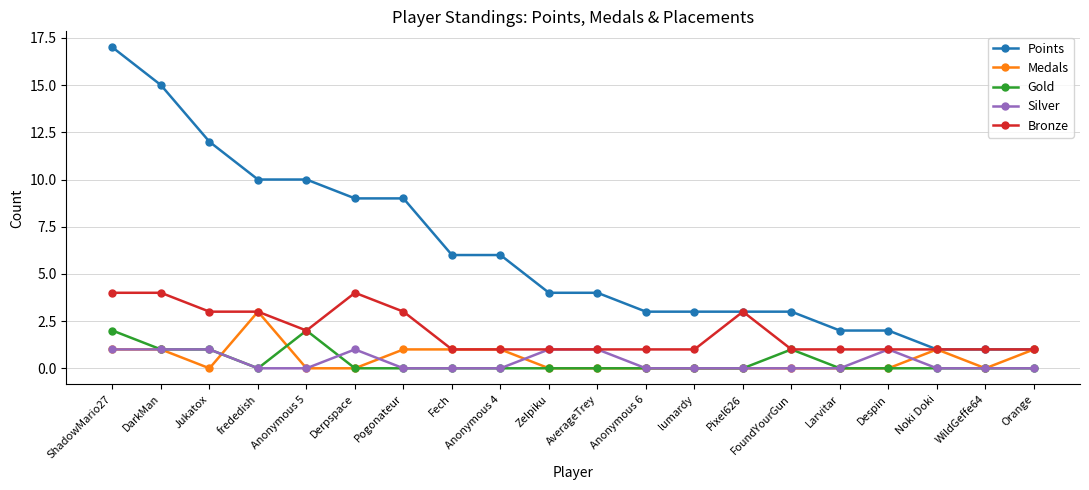

Reading right to left, what are all the values shown in this chart?

Points: 1	1	1	2	2	3	3	3	3	4	4	6	6	9	9	10	10	12	15	17
Medals: 1	0	1	0	0	0	0	0	0	0	0	1	1	1	0	0	3	0	1	1
Gold: 0	0	0	0	0	1	0	0	0	0	0	0	0	0	0	2	0	1	1	2
Silver: 0	0	0	1	0	0	0	0	0	1	1	0	0	0	1	0	0	1	1	1
Bronze: 1	1	1	1	1	1	3	1	1	1	1	1	1	3	4	2	3	3	4	4